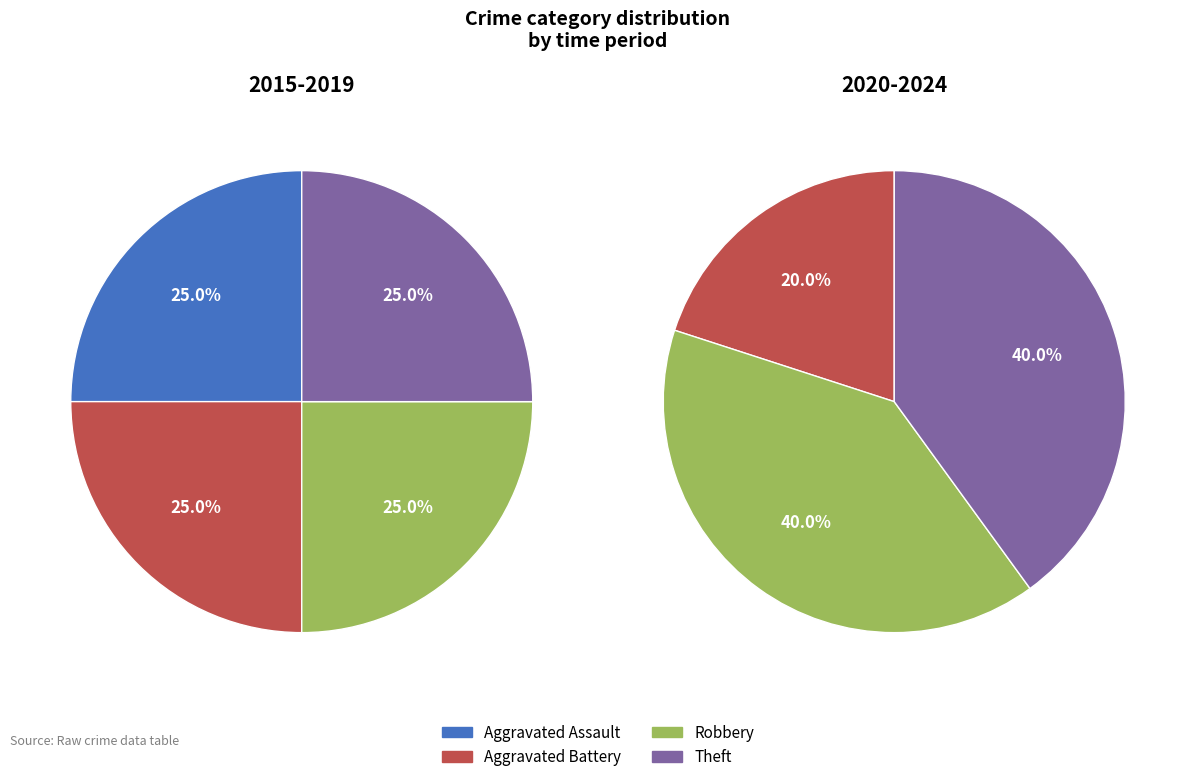

How many slices are in this pie chart?

4